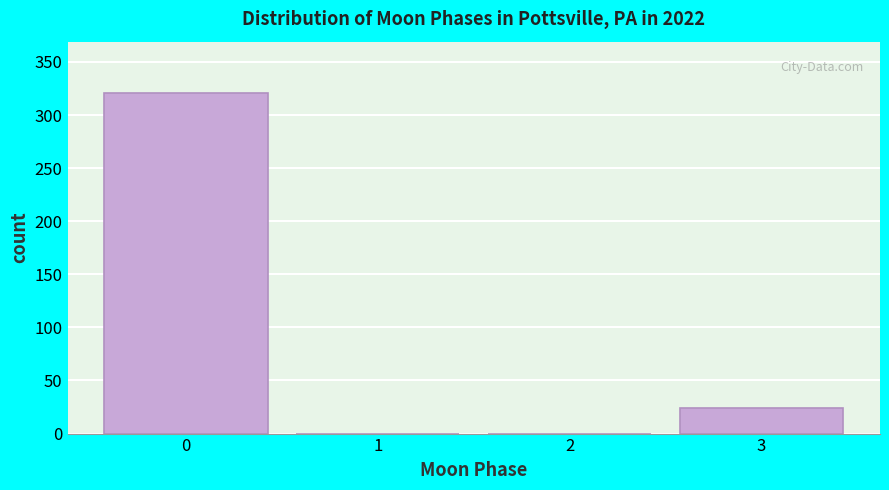

Reading right to left, transcribe all the data shown in this chart.

3=24	2=0	1=0	0=321